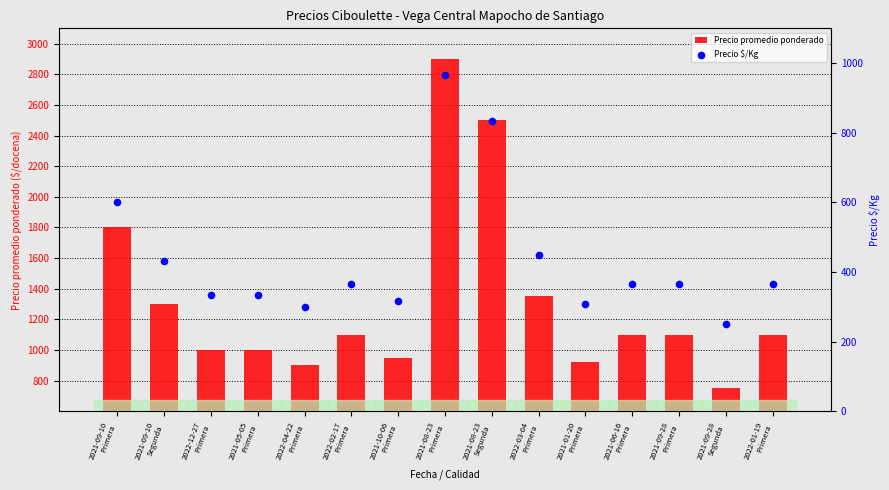

What are all the series names shown in the legend?

Precio promedio ponderado, Precio $/Kg